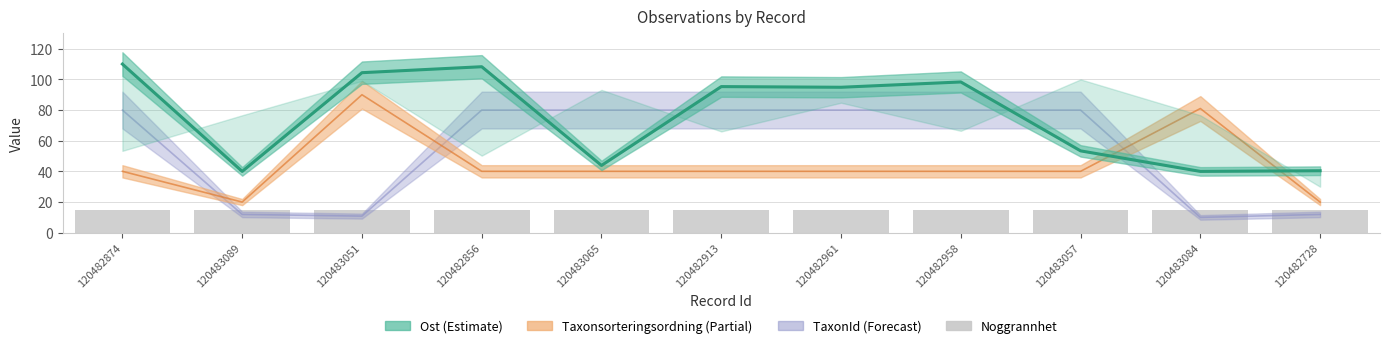

Is it true that TaxonId equals 11.9 at 120482728?

True